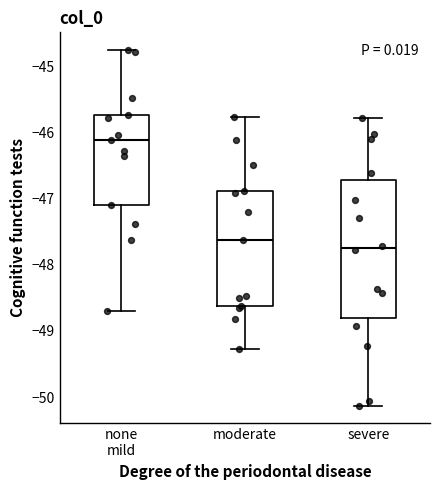

Which box has the lowest median line?

severe